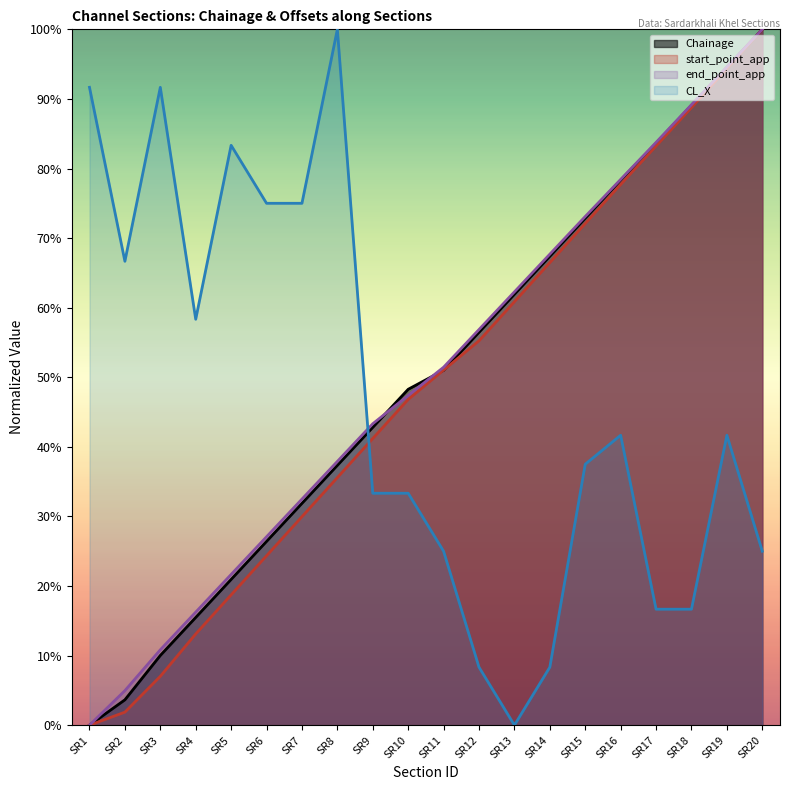

What is the difference between the end_point_app values at SR20 and SR2?

1.0